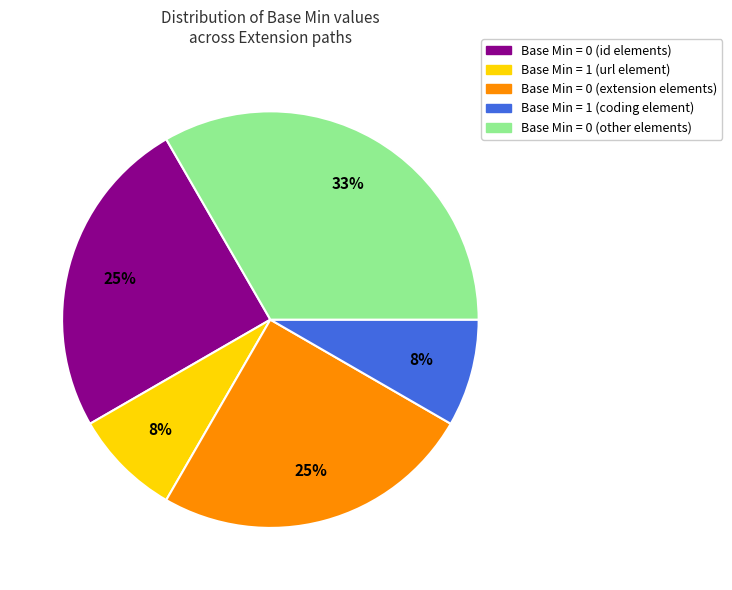

Is there any slice that represents more than half of the pie?

No